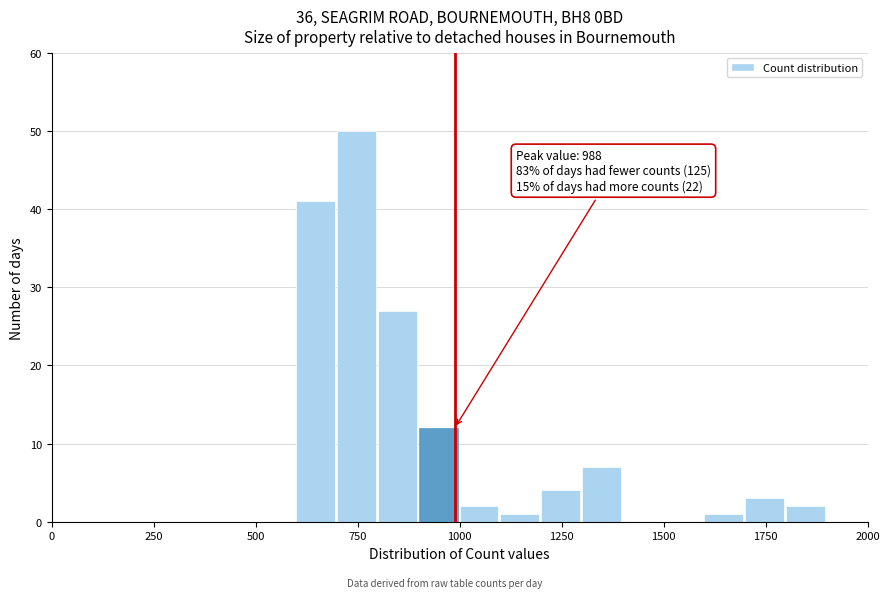

Read against the x-axis, roughly where is the centre of the tallest bar?

750